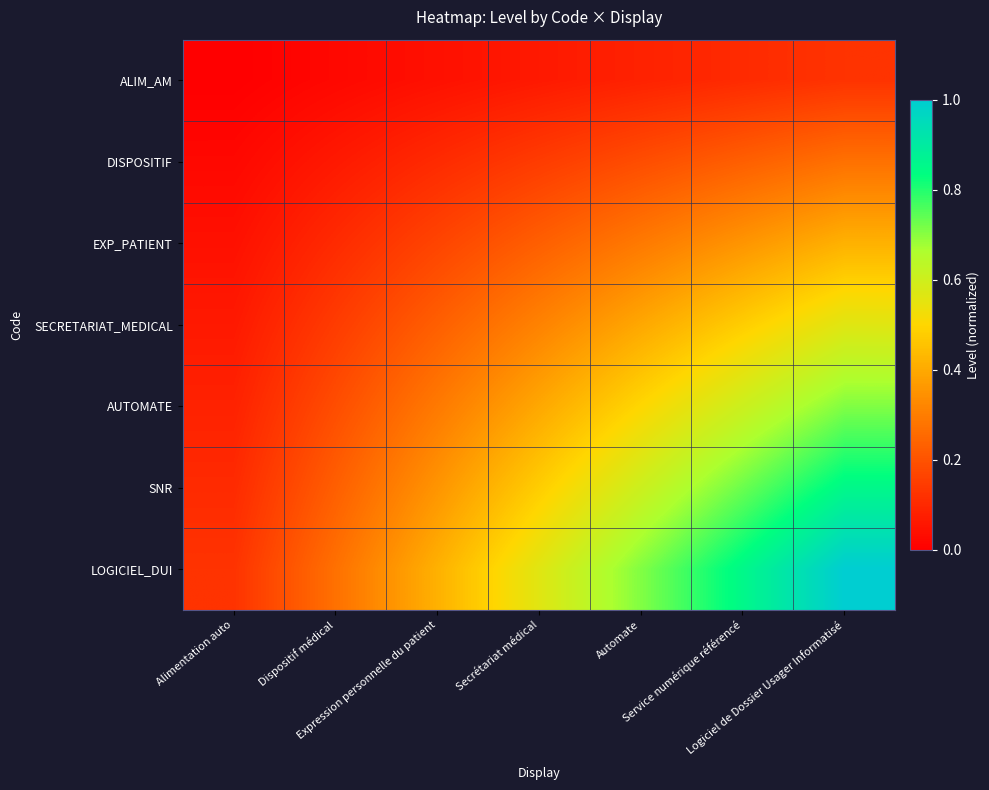

Which series changed the most between Expression personnelle du patient and Logiciel de Dossier Usager Informatisé?

LOGICIEL_DUI